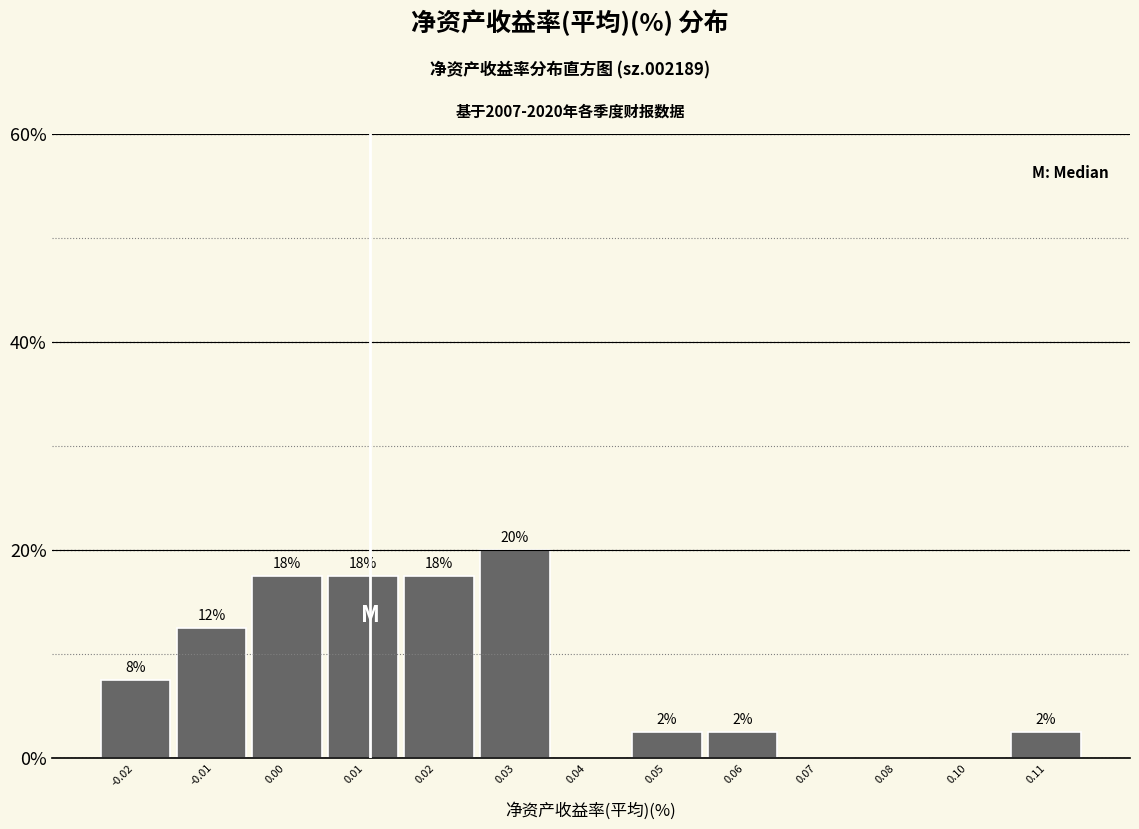

Are the bars horizontal?

No